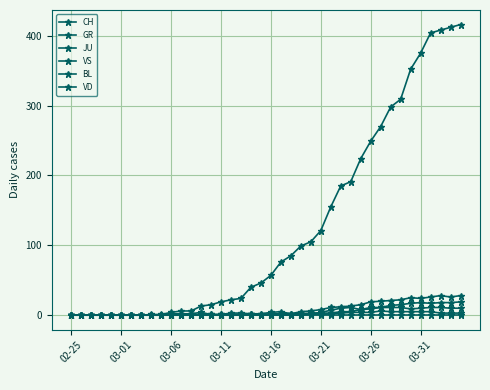

How many lines are shown in the chart?

6